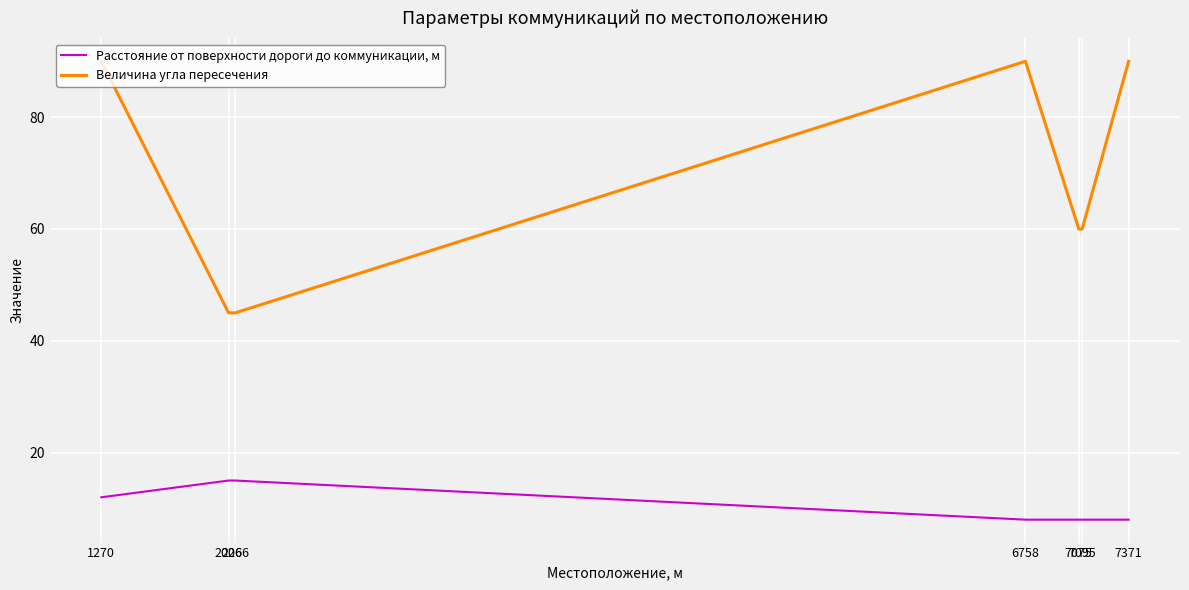

What is the maximum value shown in the chart?

90